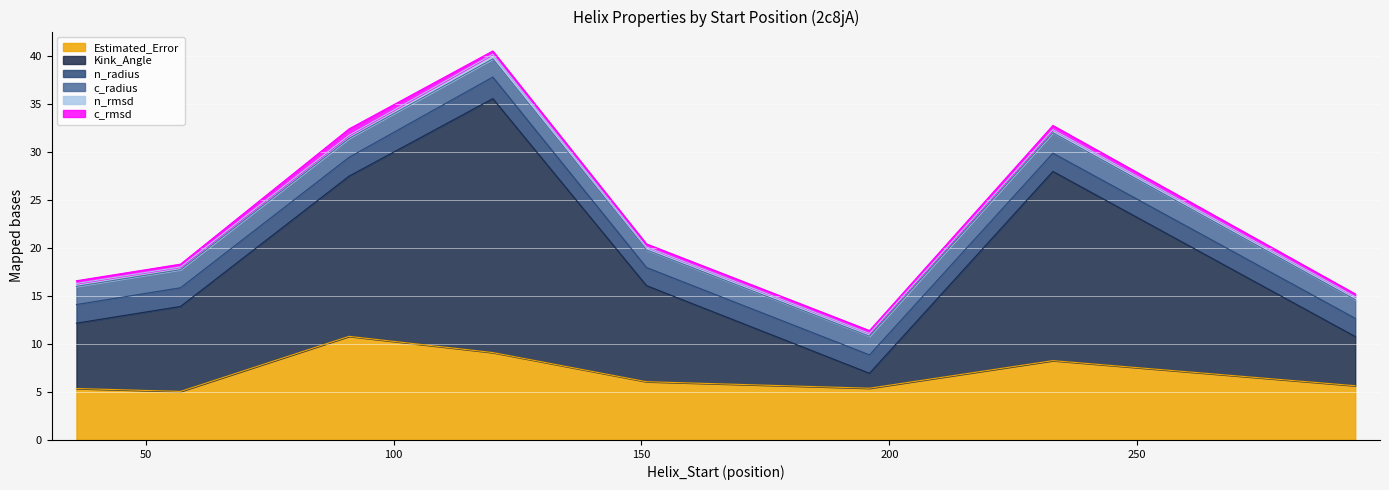

Is it true that Estimated_Error equals 2.3 at 91?

False